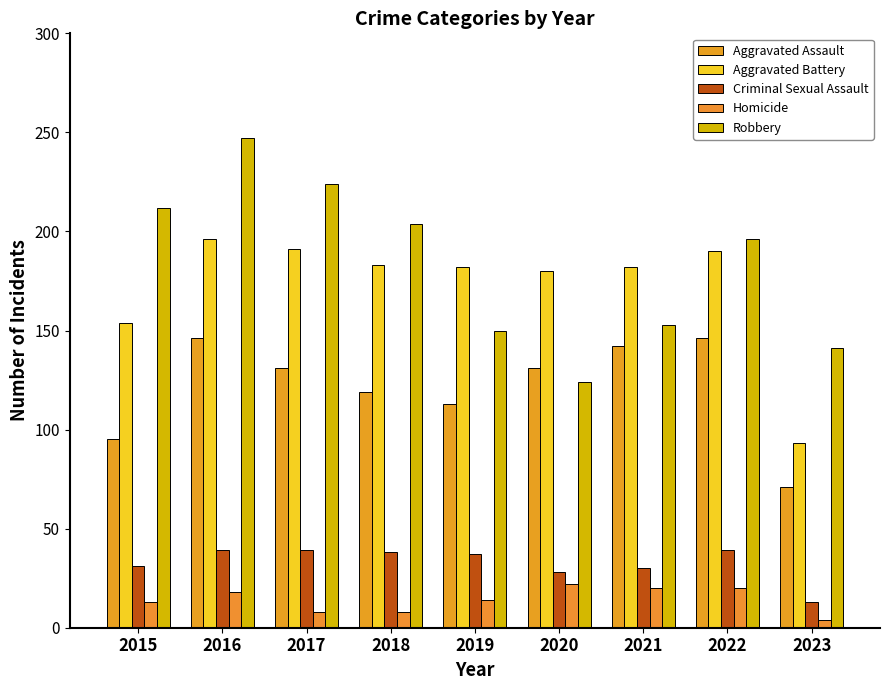

Which category has the lowest value across all series?

2023